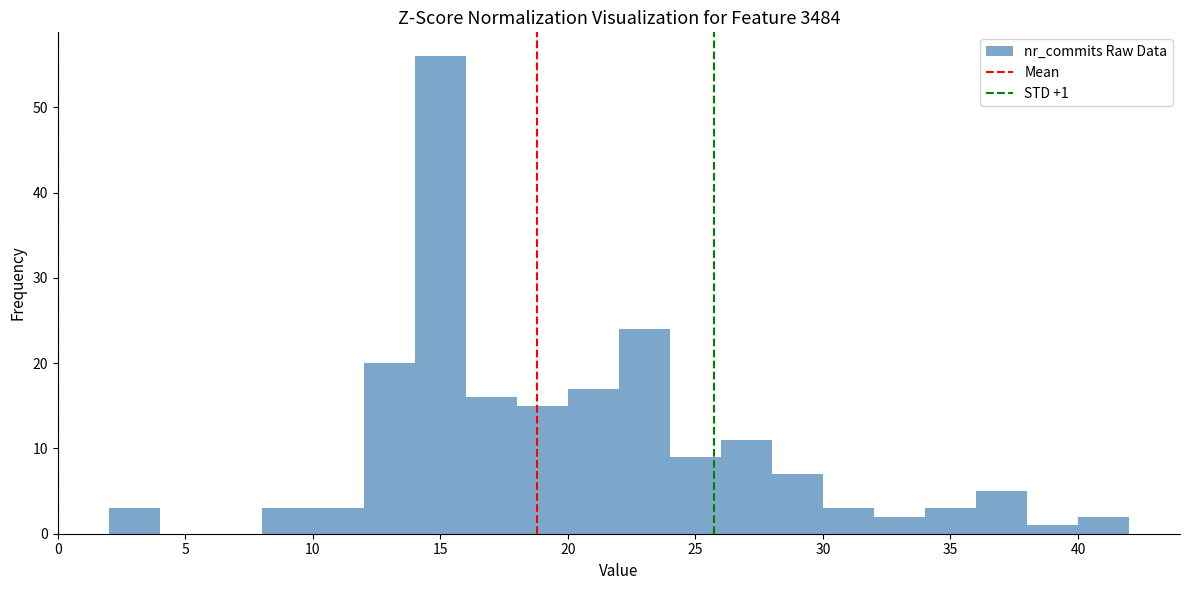

Over which range of the x-axis is the bar tallest?

14 to 16